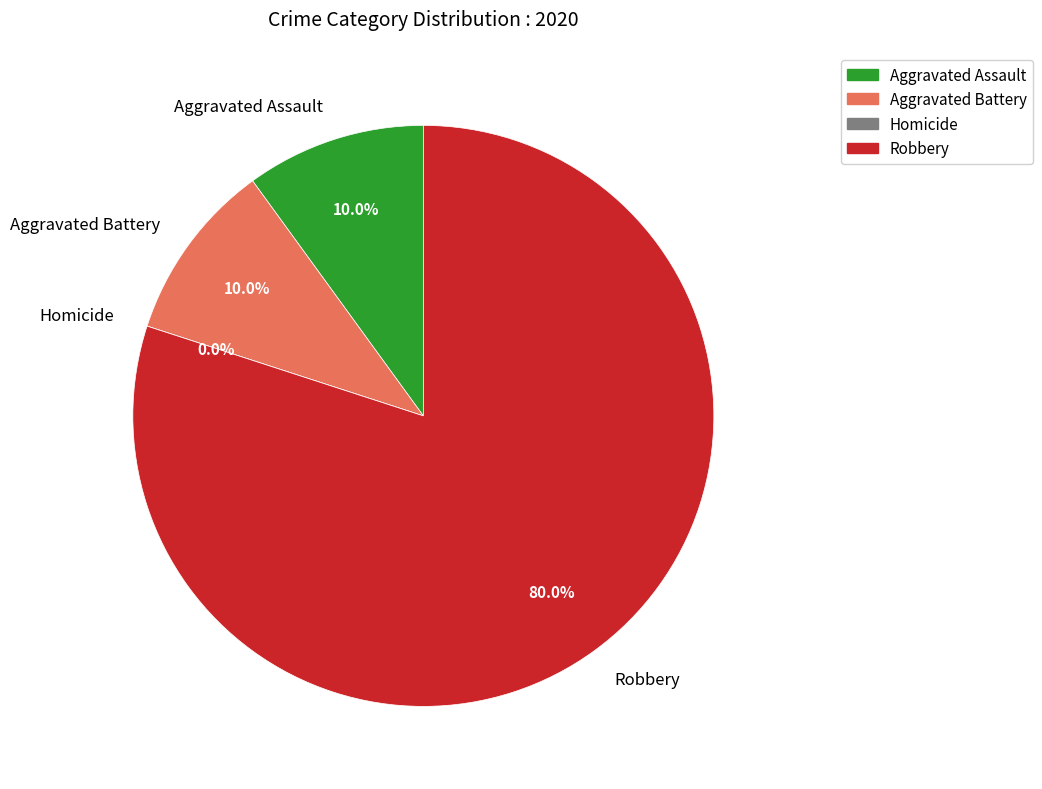

Count the number of slices in the pie.

4